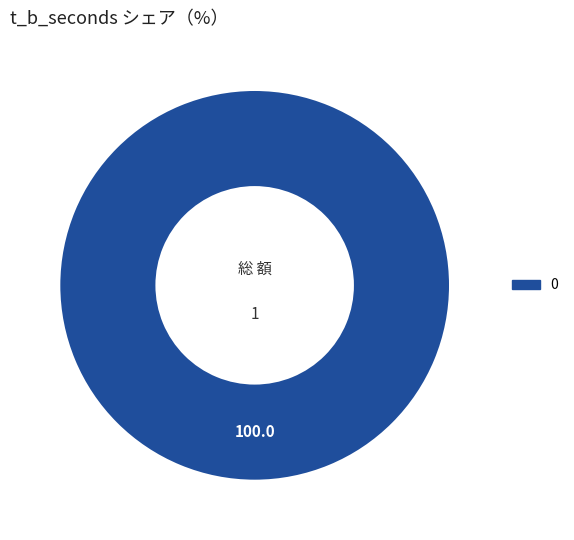

Does any single category account for the majority?

Yes